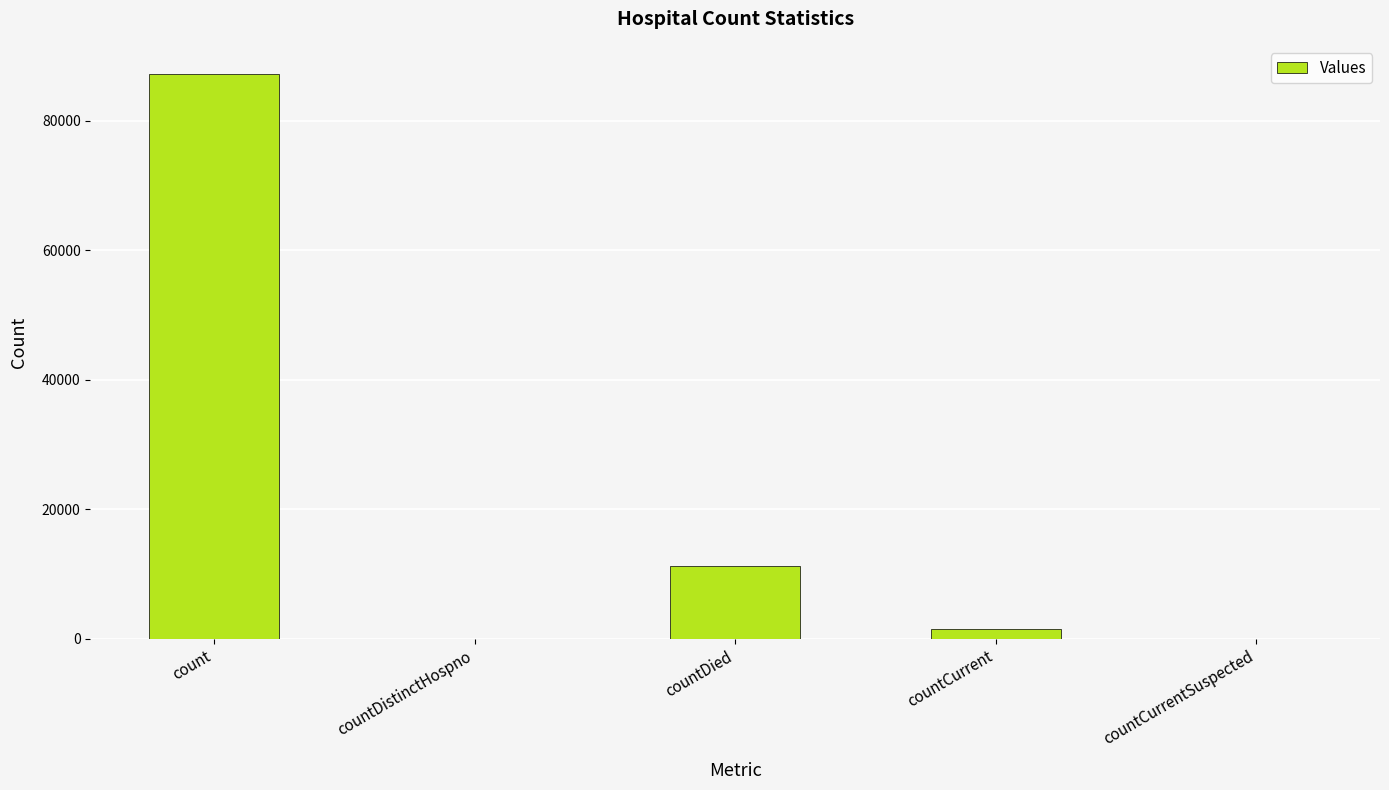

What is the greatest value displayed?

87179